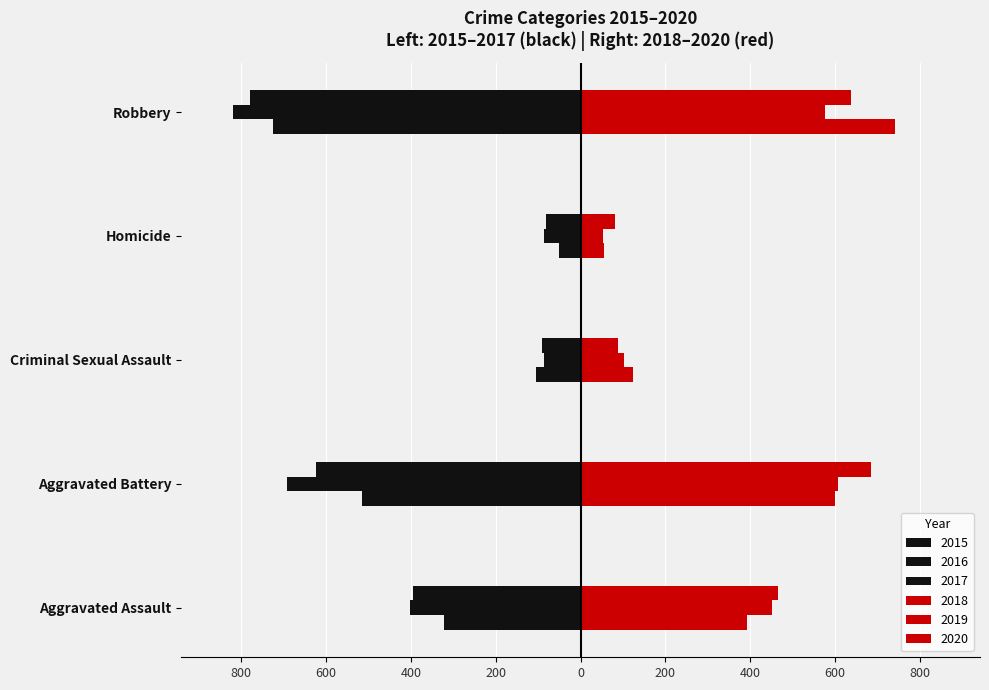

What is the approximate value of 2018 at Homicide, to the nearest 10?

60